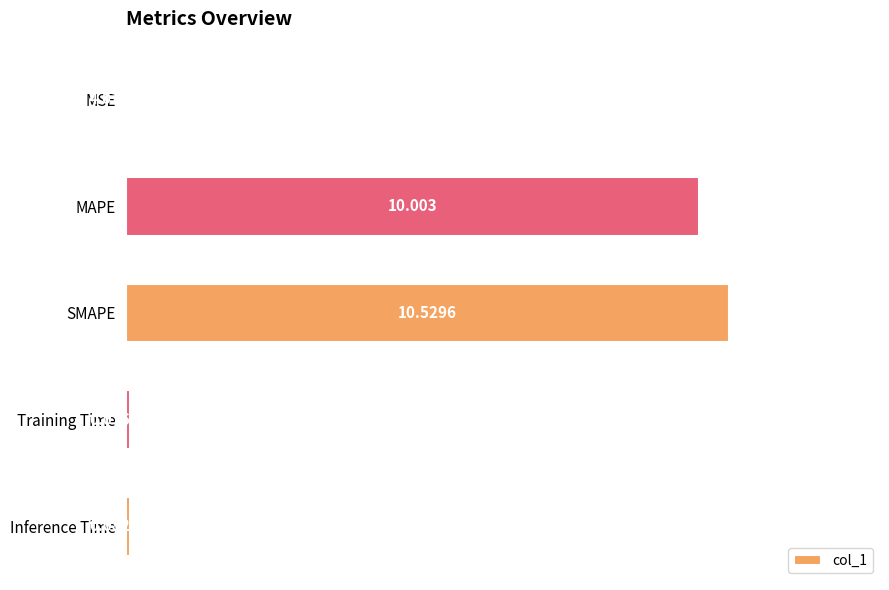

At which category does the chart reach its peak across all series?

SMAPE